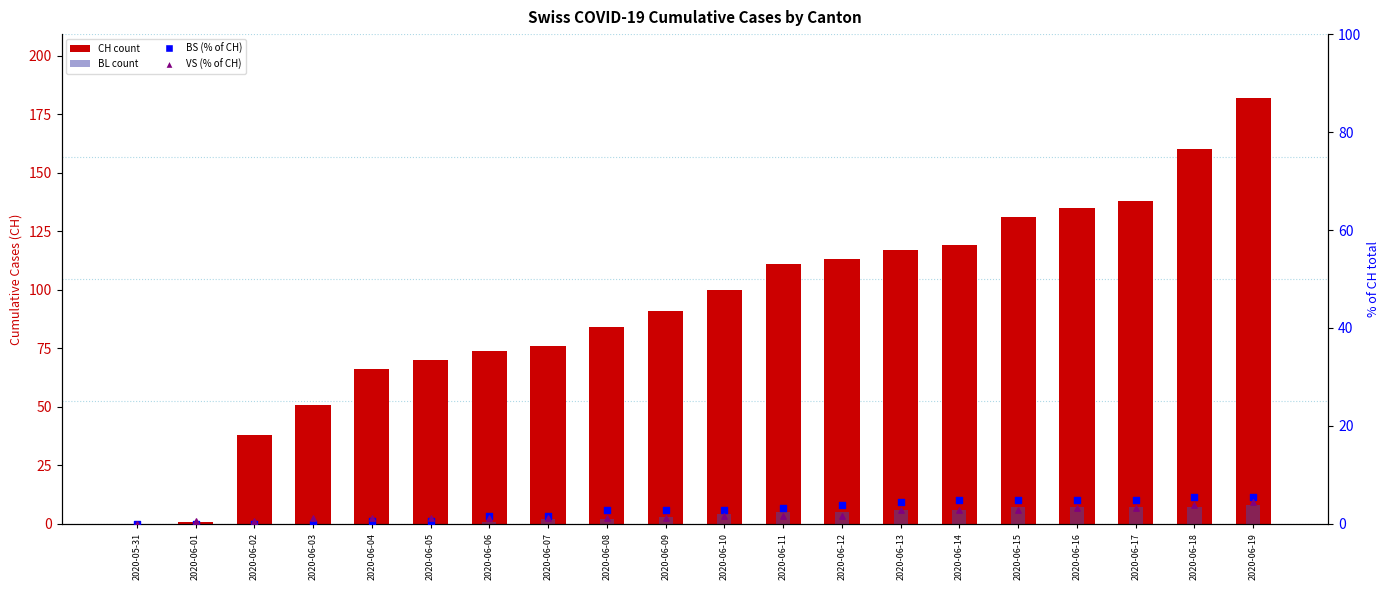

Which series has the largest total across all categories?

CH